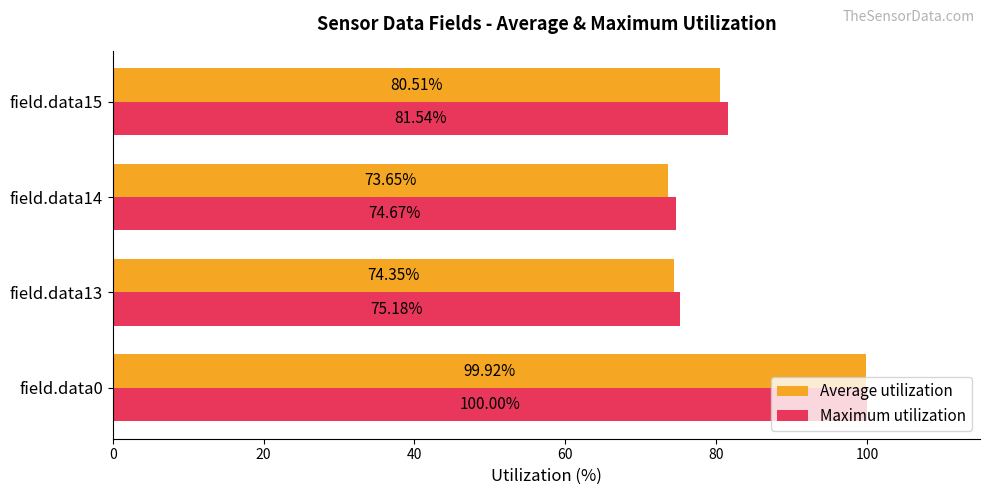

How many values in the Maximum utilization series exceed 81?

2